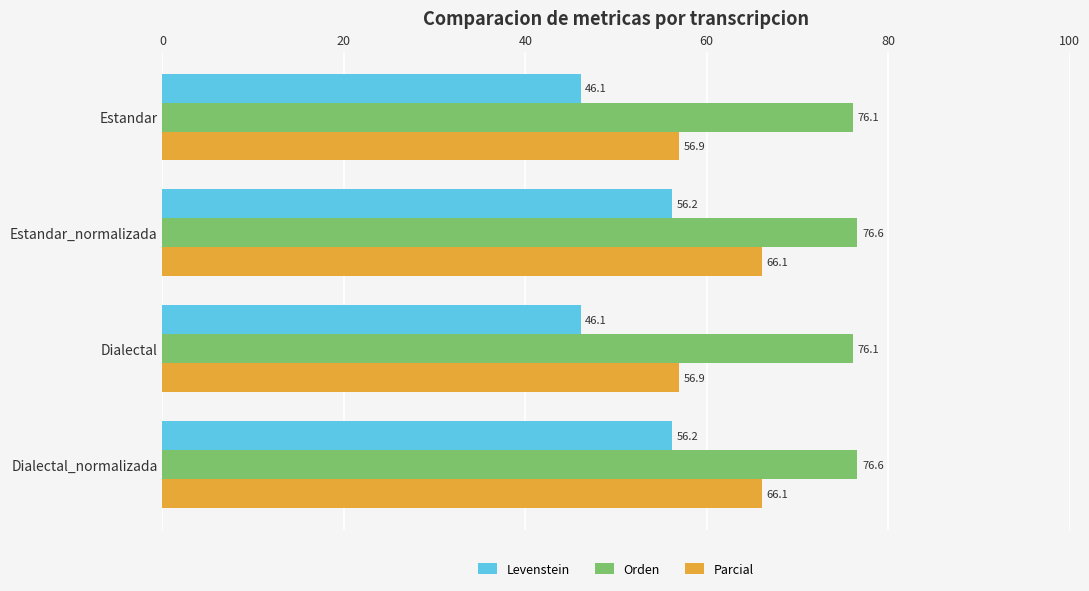

What is the difference between the maximum and minimum values in the Levenstein series?

10.1